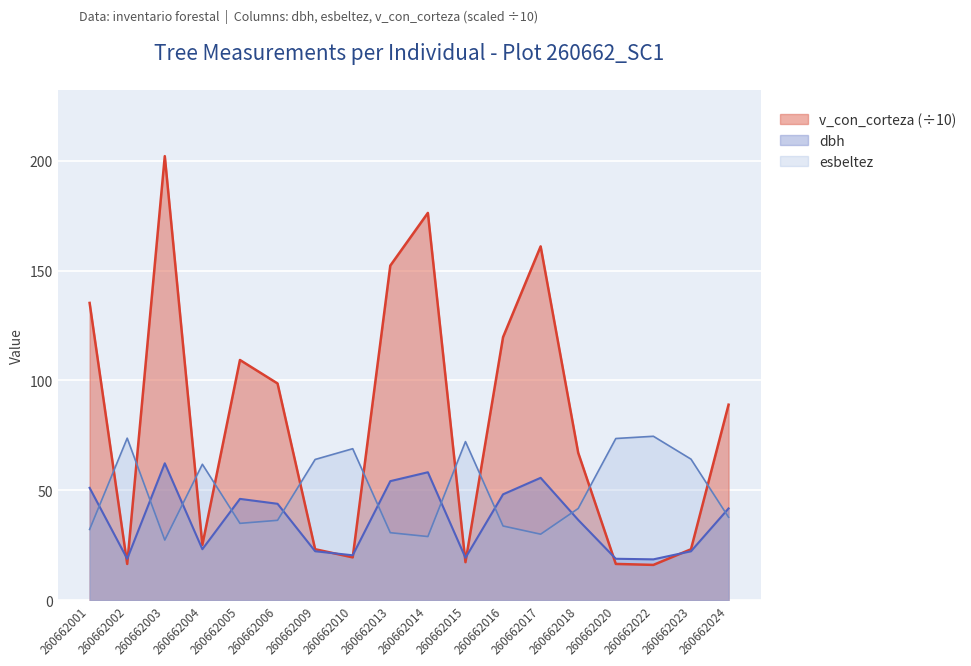

What is the value of the circunferencia_normal point at the 9th from the left?

152.3